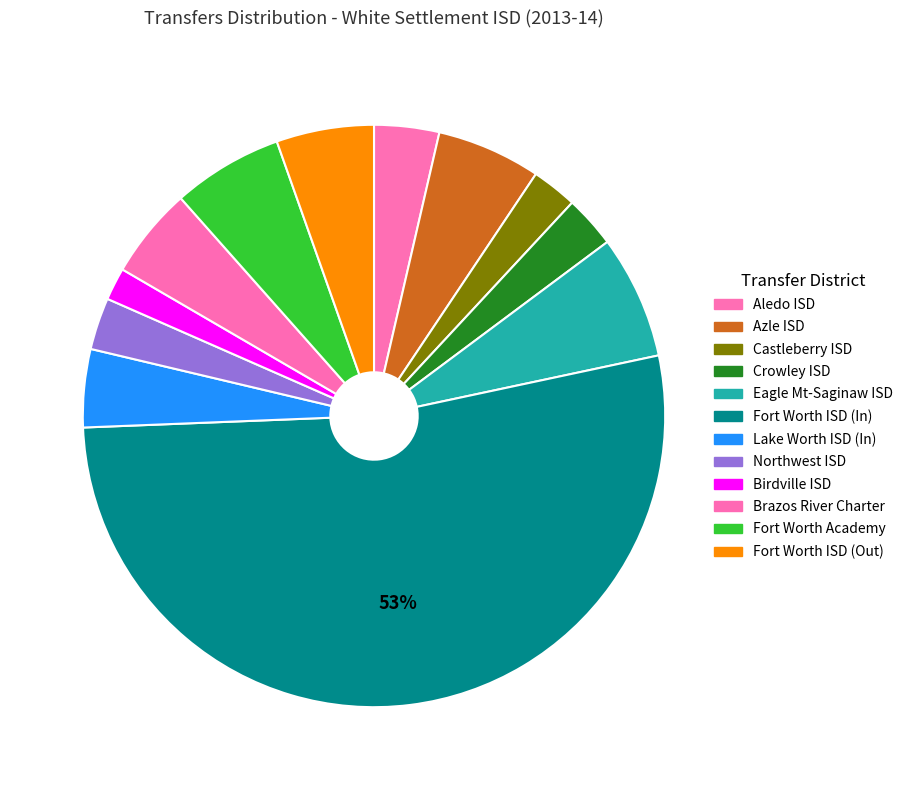

What is the majority slice?

Fort Worth ISD (In)